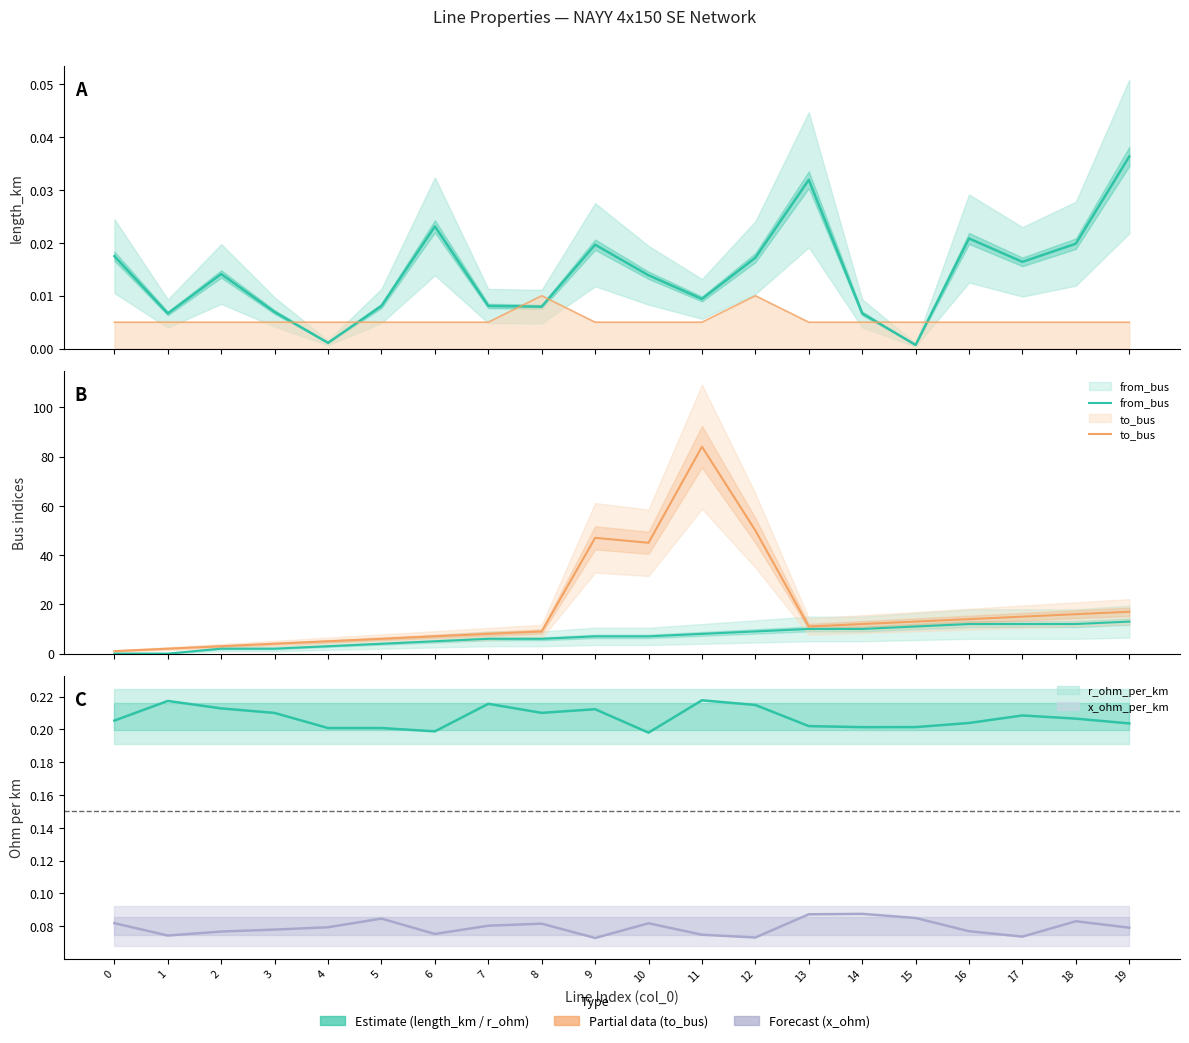

At which category is the sum across all series the highest?

11